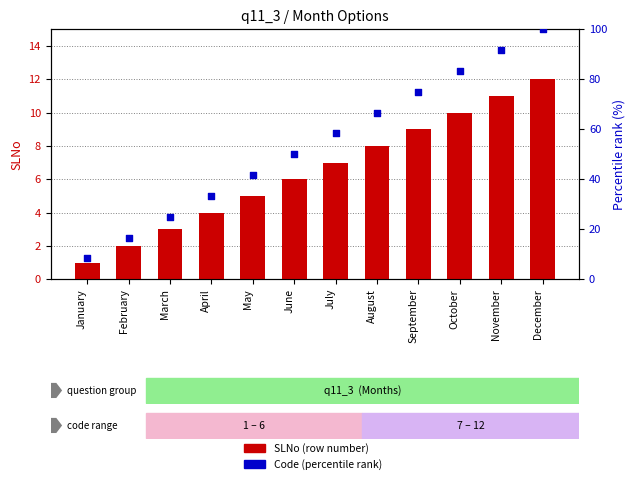

Which series reaches the maximum Y coordinate?

Code (percentile rank)